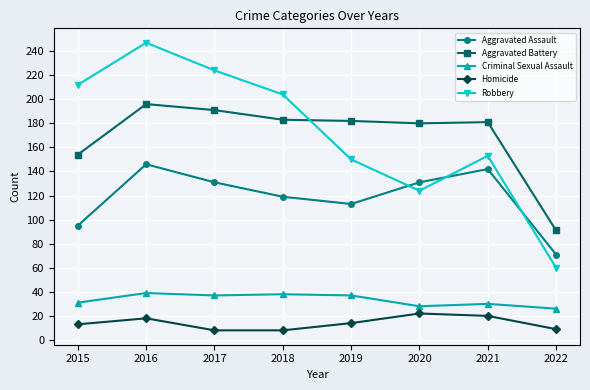

Which series has the widest spread of values?

Robbery